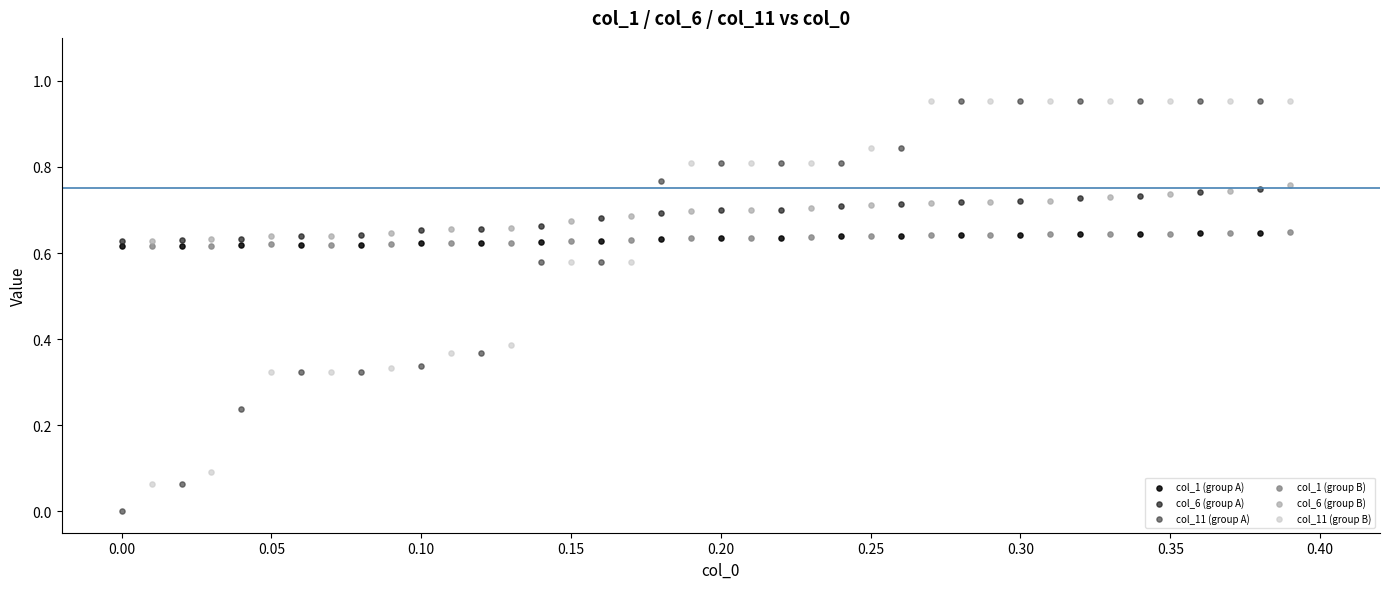

Which series has the widest spread of Y values?

col_11 (group A)